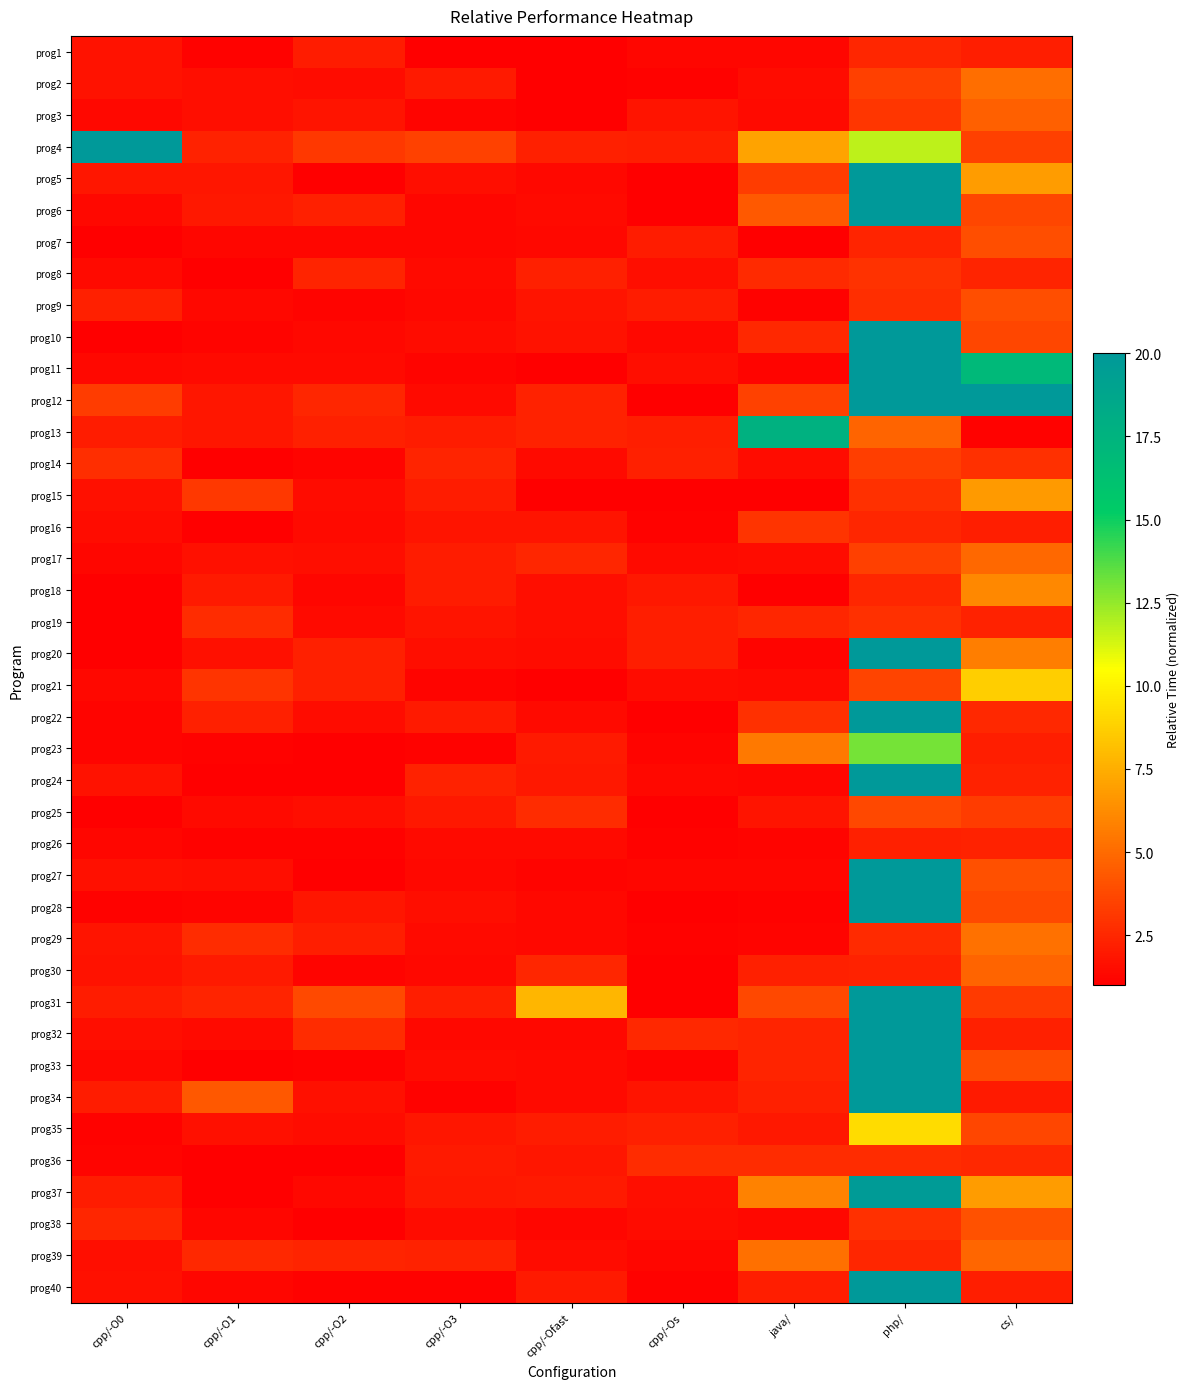

Reading left to right, list all the values displayed in this chart.

prog1: cpp/-O0=1.7	cpp/-O1=1.1	cpp/-O2=2.1	cpp/-O3=1.0	cpp/-Ofast=1.0	cpp/-Os=1.3	java/=1.3	php/=2.5	cs/=2.2
prog2: cpp/-O0=1.7	cpp/-O1=1.5	cpp/-O2=1.5	cpp/-O3=2.0	cpp/-Ofast=1.0	cpp/-Os=1.1	java/=1.5	php/=3.4	cs/=5.1
prog3: cpp/-O0=1.3	cpp/-O1=1.6	cpp/-O2=1.8	cpp/-O3=1.2	cpp/-Ofast=1.0	cpp/-Os=1.8	java/=1.4	php/=3.1	cs/=4.6
prog4: cpp/-O0=34.4	cpp/-O1=2.3	cpp/-O2=3.1	cpp/-O3=3.5	cpp/-Ofast=2.2	cpp/-Os=2.2	java/=7.1	php/=11.7	cs/=3.4
prog5: cpp/-O0=1.9	cpp/-O1=1.8	cpp/-O2=1.0	cpp/-O3=1.6	cpp/-Ofast=1.4	cpp/-Os=1.1	java/=3.2	php/=32.1	cs/=6.8
prog6: cpp/-O0=1.3	cpp/-O1=1.9	cpp/-O2=2.2	cpp/-O3=1.3	cpp/-Ofast=1.4	cpp/-Os=1.0	java/=4.4	php/=142.5	cs/=3.6
prog7: cpp/-O0=1.0	cpp/-O1=1.2	cpp/-O2=1.3	cpp/-O3=1.2	cpp/-Ofast=1.4	cpp/-Os=2.1	java/=1.0	php/=2.4	cs/=4.0
prog8: cpp/-O0=1.4	cpp/-O1=1.0	cpp/-O2=2.3	cpp/-O3=1.4	cpp/-Ofast=2.2	cpp/-Os=1.5	java/=2.6	php/=2.9	cs/=2.4
prog9: cpp/-O0=2.2	cpp/-O1=1.3	cpp/-O2=1.2	cpp/-O3=1.3	cpp/-Ofast=1.8	cpp/-Os=2.1	java/=1.1	php/=2.7	cs/=4.0
prog10: cpp/-O0=1.0	cpp/-O1=1.2	cpp/-O2=1.4	cpp/-O3=1.5	cpp/-Ofast=1.7	cpp/-Os=1.3	java/=2.5	php/=44.1	cs/=3.6
prog11: cpp/-O0=1.3	cpp/-O1=1.4	cpp/-O2=1.4	cpp/-O3=1.2	cpp/-Ofast=1.0	cpp/-Os=1.5	java/=1.2	php/=56.6	cs/=17.0
prog12: cpp/-O0=3.2	cpp/-O1=1.9	cpp/-O2=2.4	cpp/-O3=1.4	cpp/-Ofast=2.3	cpp/-Os=1.0	java/=3.5	php/=98.9	cs/=26.0
prog13: cpp/-O0=2.1	cpp/-O1=1.9	cpp/-O2=2.3	cpp/-O3=2.1	cpp/-Ofast=2.3	cpp/-Os=2.2	java/=17.6	php/=4.8	cs/=1.1
prog14: cpp/-O0=2.7	cpp/-O1=1.0	cpp/-O2=1.2	cpp/-O3=2.4	cpp/-Ofast=1.4	cpp/-Os=2.2	java/=1.5	php/=3.3	cs/=2.8
prog15: cpp/-O0=1.6	cpp/-O1=3.1	cpp/-O2=1.5	cpp/-O3=2.1	cpp/-Ofast=1.0	cpp/-Os=1.0	java/=1.1	php/=2.8	cs/=6.8
prog16: cpp/-O0=1.5	cpp/-O1=1.1	cpp/-O2=1.4	cpp/-O3=1.8	cpp/-Ofast=1.7	cpp/-Os=1.1	java/=3.0	php/=2.5	cs/=2.1
prog17: cpp/-O0=1.2	cpp/-O1=1.6	cpp/-O2=1.5	cpp/-O3=2.1	cpp/-Ofast=2.5	cpp/-Os=1.4	java/=1.5	php/=3.4	cs/=4.9
prog18: cpp/-O0=1.0	cpp/-O1=2.0	cpp/-O2=1.2	cpp/-O3=2.0	cpp/-Ofast=1.6	cpp/-Os=2.0	java/=1.1	php/=2.5	cs/=6.1
prog19: cpp/-O0=1.0	cpp/-O1=2.7	cpp/-O2=1.4	cpp/-O3=1.8	cpp/-Ofast=1.6	cpp/-Os=2.1	java/=2.5	php/=2.8	cs/=2.3
prog20: cpp/-O0=1.0	cpp/-O1=1.6	cpp/-O2=2.2	cpp/-O3=1.6	cpp/-Ofast=1.5	cpp/-Os=2.1	java/=1.2	php/=93.0	cs/=5.7
prog21: cpp/-O0=1.3	cpp/-O1=3.0	cpp/-O2=2.2	cpp/-O3=1.2	cpp/-Ofast=1.0	cpp/-Os=1.5	java/=1.4	php/=3.6	cs/=8.7
prog22: cpp/-O0=1.2	cpp/-O1=2.2	cpp/-O2=1.5	cpp/-O3=2.0	cpp/-Ofast=1.4	cpp/-Os=1.0	java/=2.8	php/=60.6	cs/=2.5
prog23: cpp/-O0=1.2	cpp/-O1=1.1	cpp/-O2=1.0	cpp/-O3=1.1	cpp/-Ofast=2.0	cpp/-Os=1.2	java/=5.6	php/=13.0	cs/=2.1
prog24: cpp/-O0=1.7	cpp/-O1=1.0	cpp/-O2=1.1	cpp/-O3=2.3	cpp/-Ofast=1.9	cpp/-Os=1.3	java/=1.2	php/=43.9	cs/=2.3
prog25: cpp/-O0=1.0	cpp/-O1=1.4	cpp/-O2=1.5	cpp/-O3=2.0	cpp/-Ofast=2.6	cpp/-Os=1.1	java/=1.8	php/=3.7	cs/=3.3
prog26: cpp/-O0=1.2	cpp/-O1=1.1	cpp/-O2=1.1	cpp/-O3=1.4	cpp/-Ofast=1.4	cpp/-Os=1.1	java/=1.2	php/=2.2	cs/=2.3
prog27: cpp/-O0=1.6	cpp/-O1=1.6	cpp/-O2=1.0	cpp/-O3=1.4	cpp/-Ofast=1.2	cpp/-Os=1.3	java/=1.2	php/=56.4	cs/=4.0
prog28: cpp/-O0=1.1	cpp/-O1=1.2	cpp/-O2=1.9	cpp/-O3=1.6	cpp/-Ofast=1.3	cpp/-Os=1.0	java/=1.1	php/=32.2	cs/=3.8
prog29: cpp/-O0=1.8	cpp/-O1=2.7	cpp/-O2=2.1	cpp/-O3=1.4	cpp/-Ofast=1.3	cpp/-Os=1.1	java/=1.2	php/=2.6	cs/=5.3
prog30: cpp/-O0=1.7	cpp/-O1=2.0	cpp/-O2=1.2	cpp/-O3=1.4	cpp/-Ofast=2.5	cpp/-Os=1.0	java/=2.2	php/=2.3	cs/=4.8
prog31: cpp/-O0=2.1	cpp/-O1=2.4	cpp/-O2=3.8	cpp/-O3=2.2	cpp/-Ofast=7.8	cpp/-Os=1.0	java/=3.7	php/=52.0	cs/=3.2
prog32: cpp/-O0=1.6	cpp/-O1=1.4	cpp/-O2=2.7	cpp/-O3=1.3	cpp/-Ofast=1.4	cpp/-Os=2.6	java/=2.4	php/=33.0	cs/=2.2
prog33: cpp/-O0=1.3	cpp/-O1=1.0	cpp/-O2=1.1	cpp/-O3=1.5	cpp/-Ofast=1.4	cpp/-Os=1.2	java/=2.4	php/=56.7	cs/=3.9
prog34: cpp/-O0=2.1	cpp/-O1=4.3	cpp/-O2=1.6	cpp/-O3=1.1	cpp/-Ofast=1.4	cpp/-Os=1.8	java/=2.2	php/=55.9	cs/=2.0
prog35: cpp/-O0=1.1	cpp/-O1=1.6	cpp/-O2=1.5	cpp/-O3=1.9	cpp/-Ofast=2.1	cpp/-Os=2.2	java/=1.9	php/=9.2	cs/=3.7
prog36: cpp/-O0=1.2	cpp/-O1=1.0	cpp/-O2=1.0	cpp/-O3=2.0	cpp/-Ofast=1.9	cpp/-Os=2.7	java/=2.7	php/=2.7	cs/=2.5
prog37: cpp/-O0=2.1	cpp/-O1=1.0	cpp/-O2=1.3	cpp/-O3=1.9	cpp/-Ofast=2.0	cpp/-Os=1.6	java/=5.9	php/=19.7	cs/=6.9
prog38: cpp/-O0=2.4	cpp/-O1=1.3	cpp/-O2=1.0	cpp/-O3=1.5	cpp/-Ofast=1.3	cpp/-Os=1.5	java/=1.3	php/=2.8	cs/=4.1
prog39: cpp/-O0=1.6	cpp/-O1=2.5	cpp/-O2=2.4	cpp/-O3=2.3	cpp/-Ofast=1.5	cpp/-Os=1.3	java/=5.2	php/=2.4	cs/=4.9
prog40: cpp/-O0=1.6	cpp/-O1=1.2	cpp/-O2=1.1	cpp/-O3=1.1	cpp/-Ofast=2.0	cpp/-Os=1.1	java/=2.2	php/=79.1	cs/=2.2